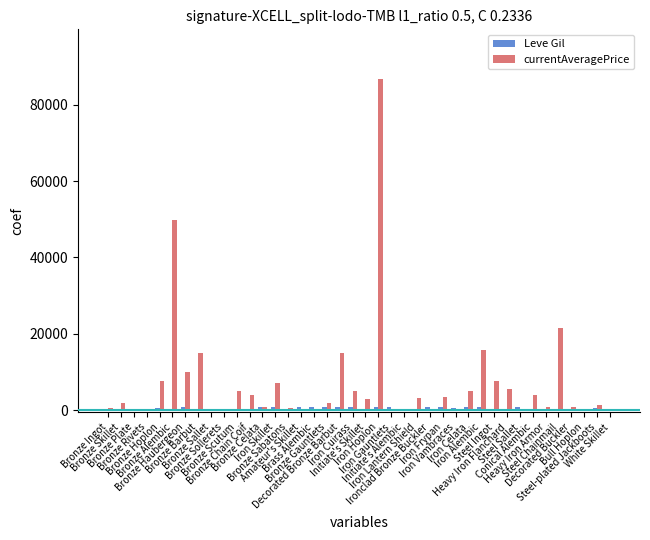

Which series has the largest total across all categories?

currentAveragePrice